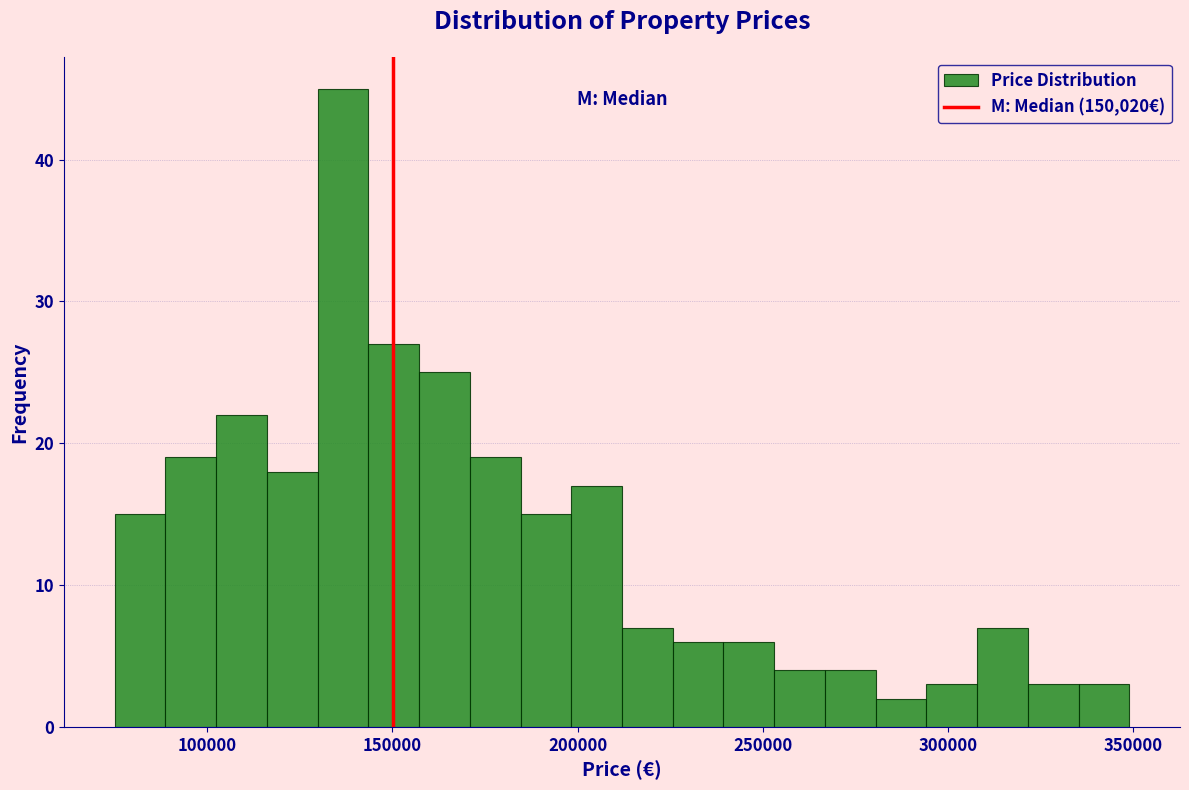

Read against the x-axis, roughly where is the centre of the tallest bar?

135000